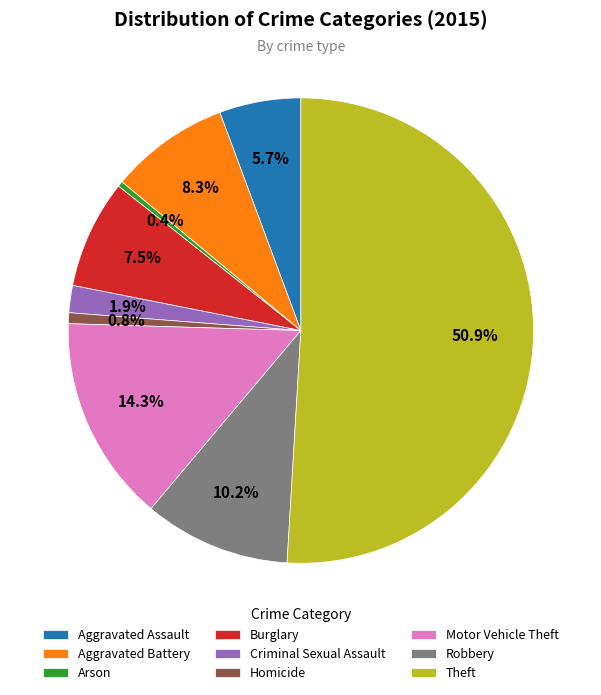

To the nearest percent, what percentage of the pie is Criminal Sexual Assault?

2%